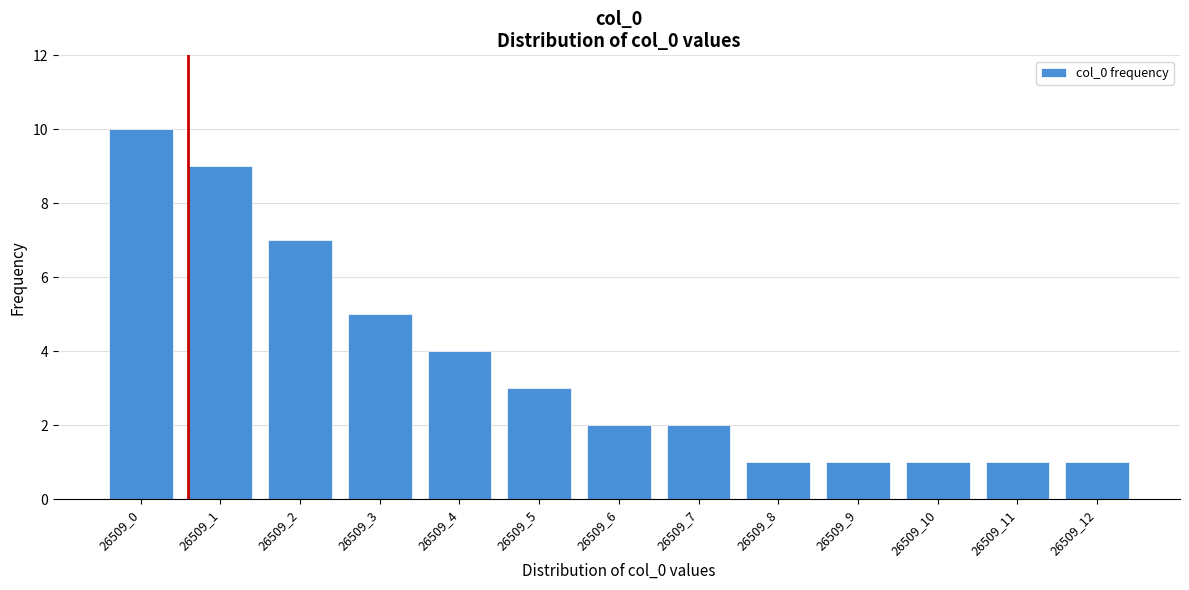

Reading left to right, extract all data points from this chart.

10	9	7	5	4	3	2	2	1	1	1	1	1